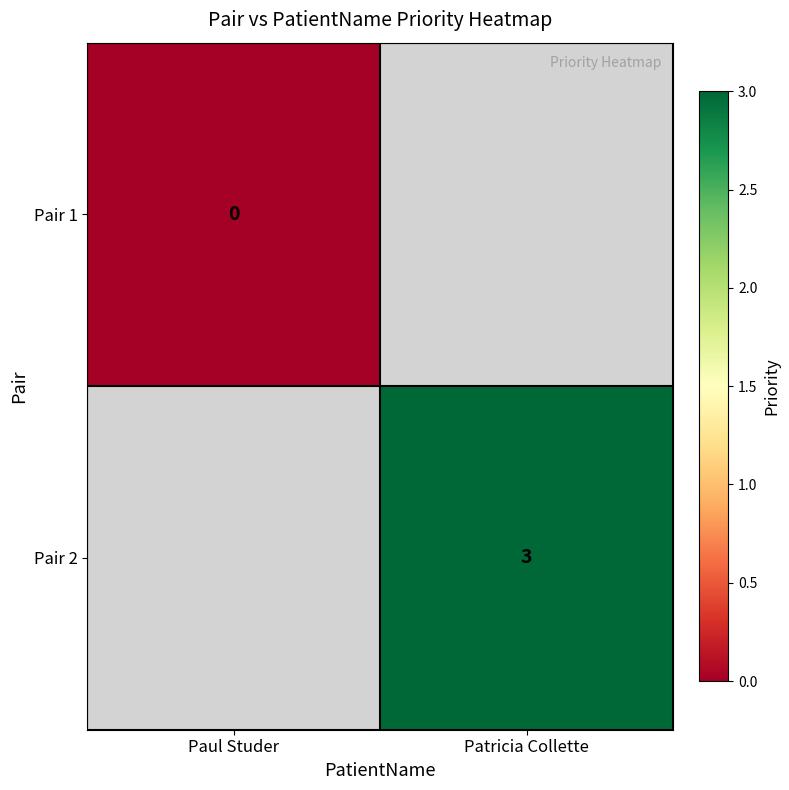

How many data points does each series have?

2